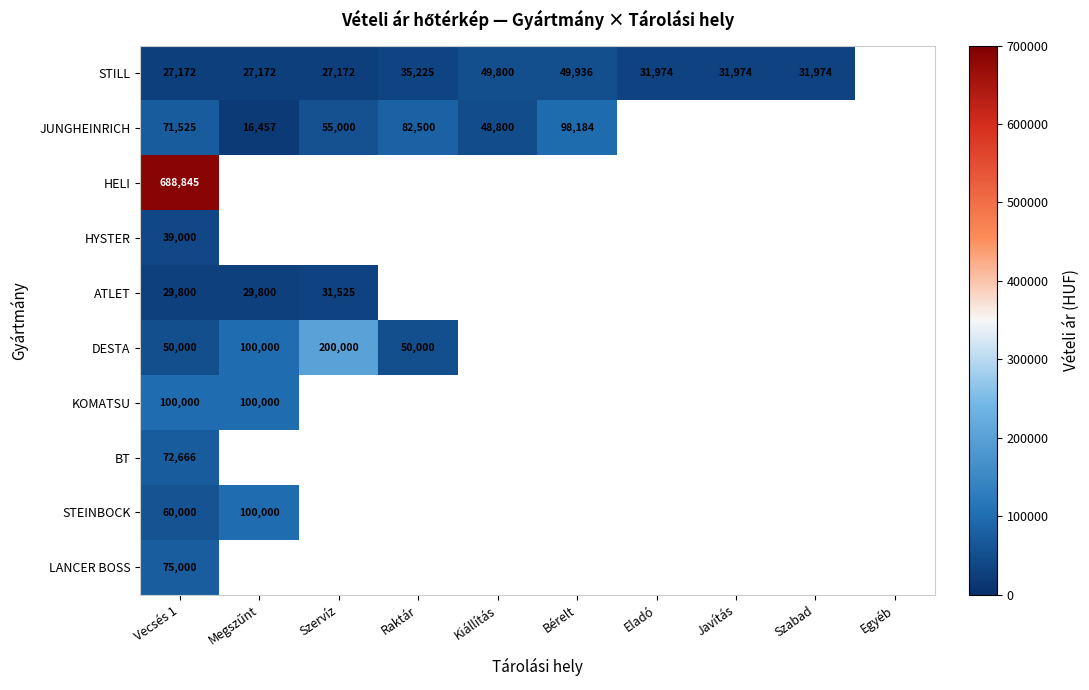

What is the highest value of the BT series?

72666.0